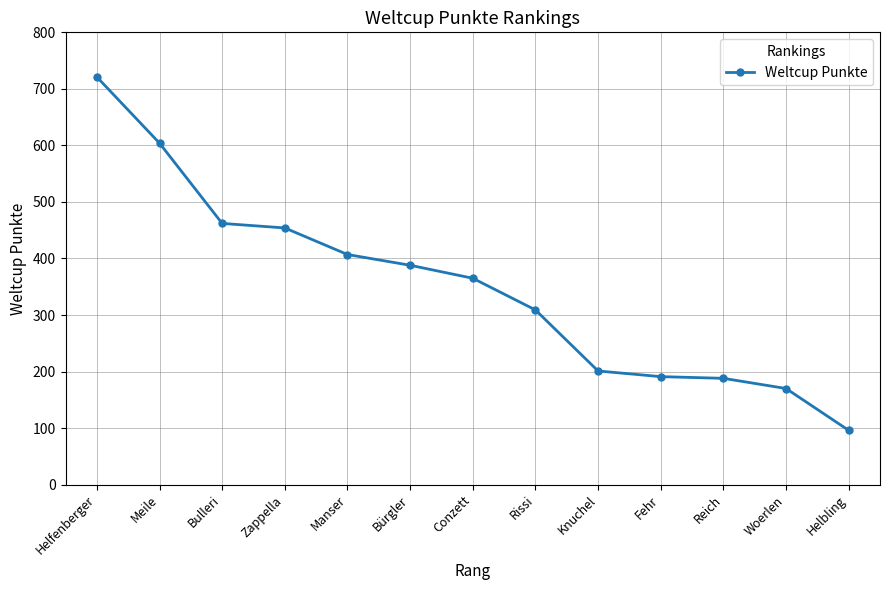

Count the number of data series in this chart.

1